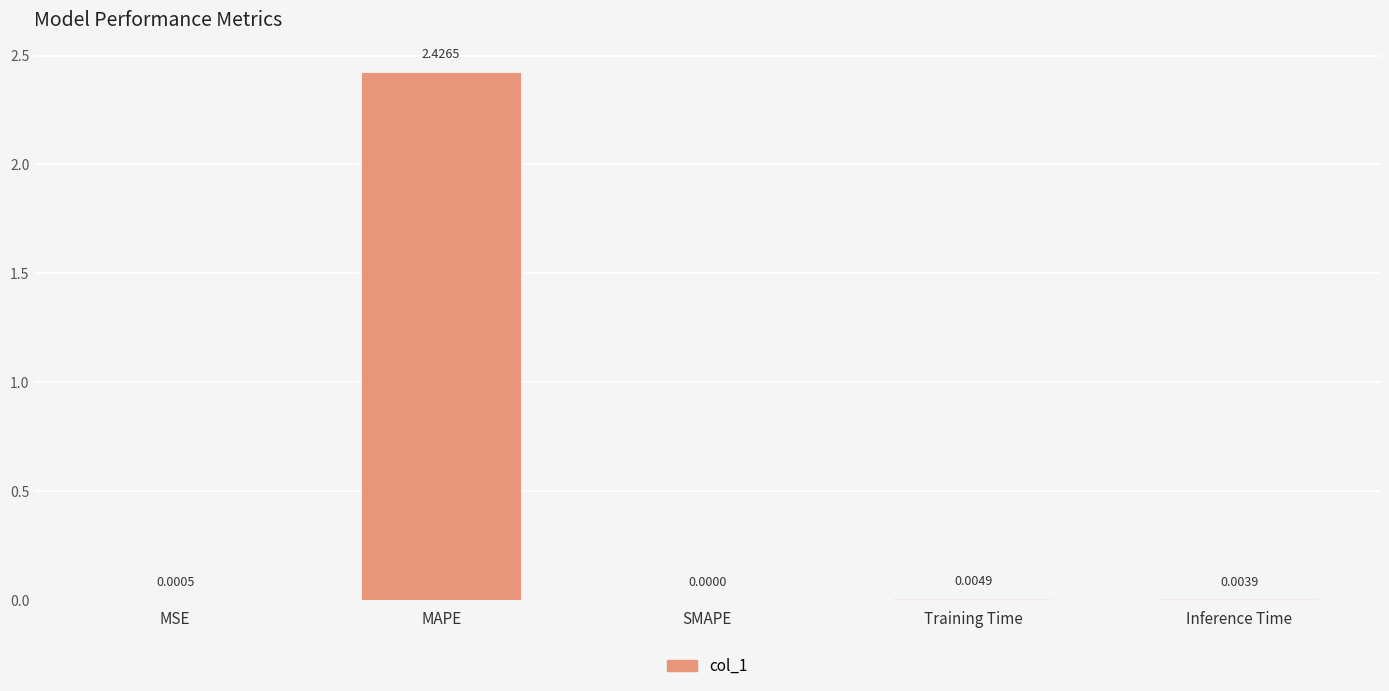

How many series are shown in this chart?

1